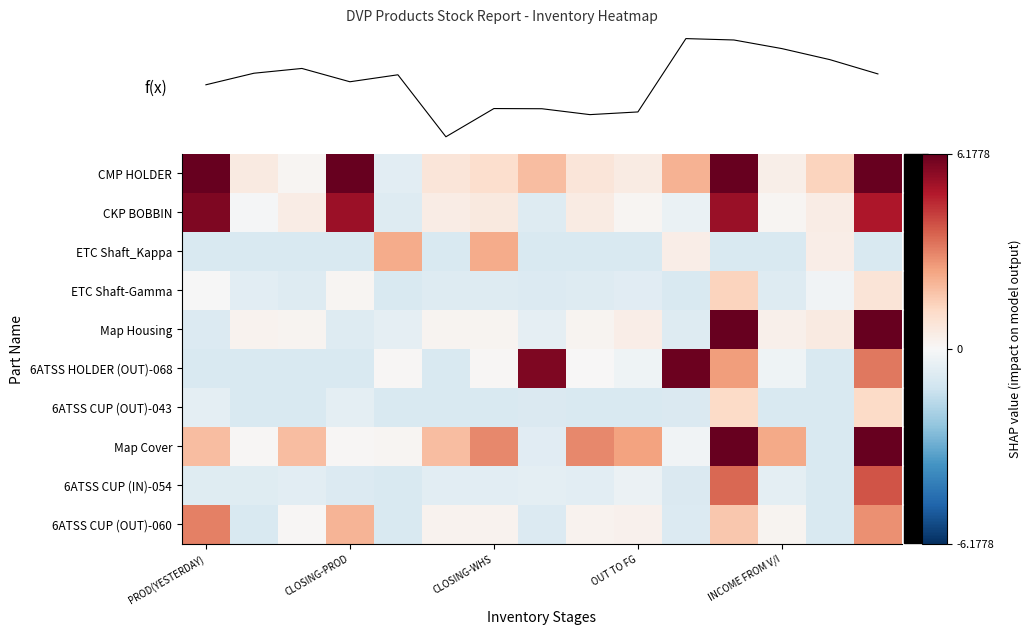

Which category has the highest value across all series?

14